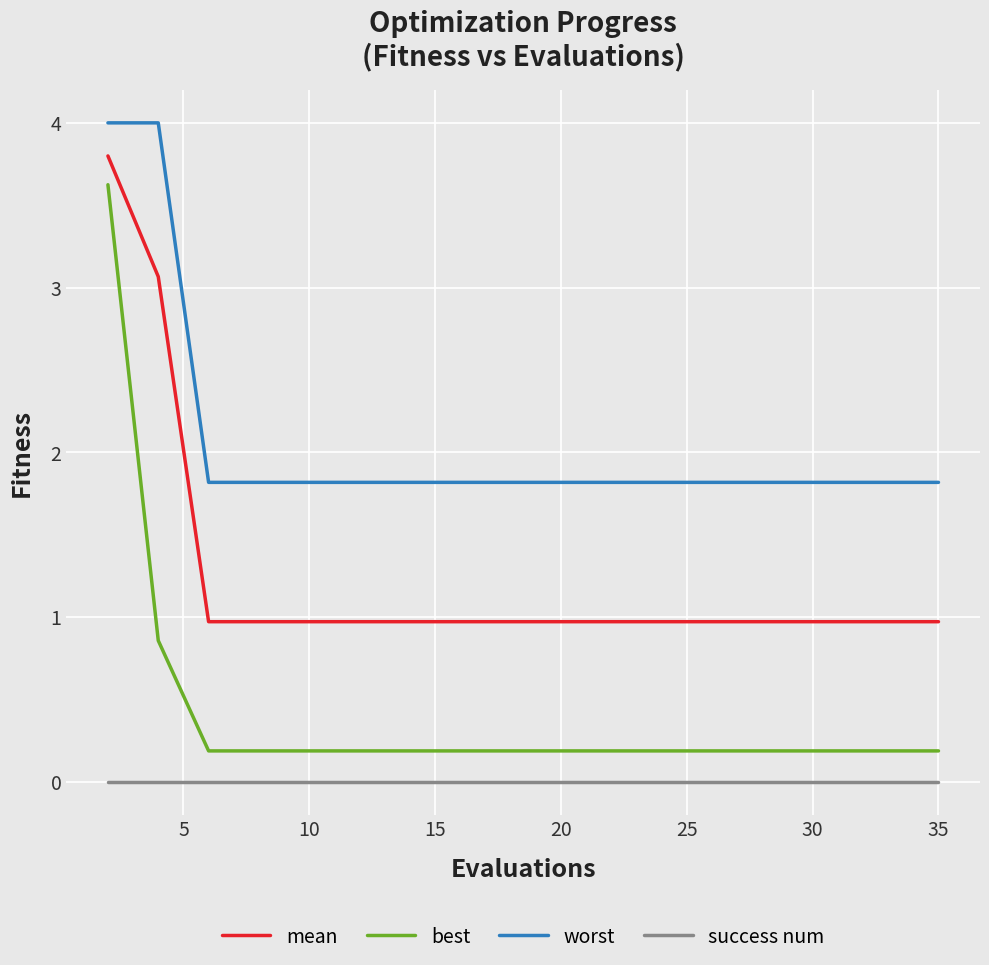

Which series has the widest spread of values?

best